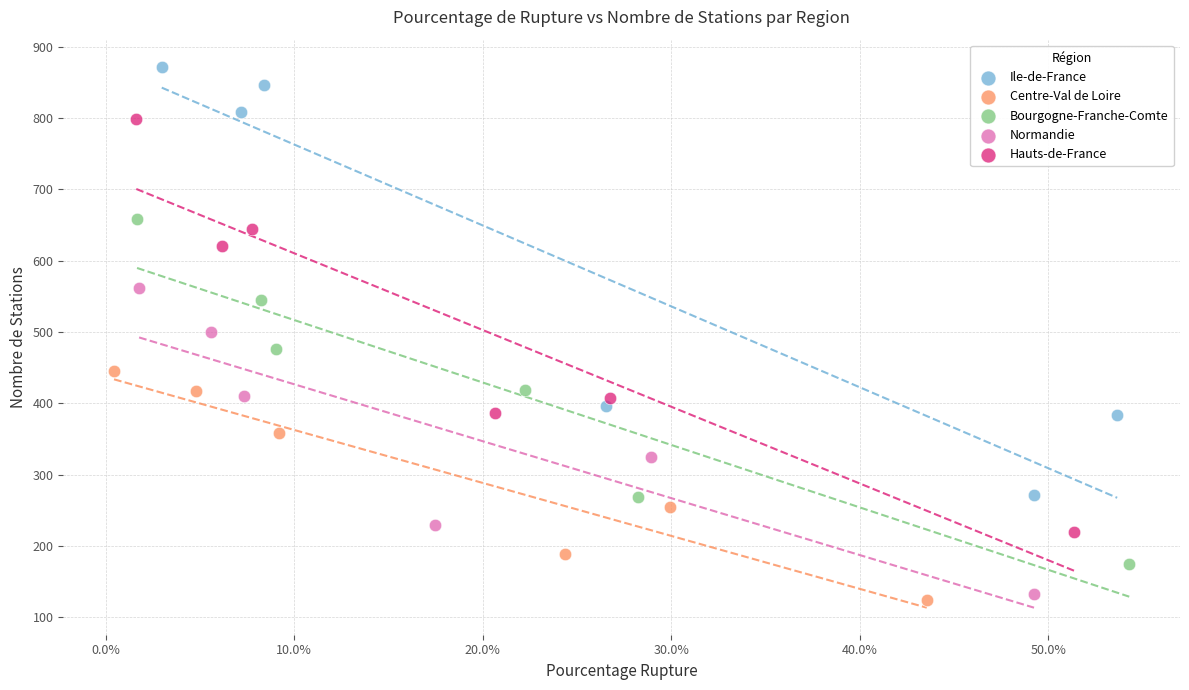

Which series contains the highest Y value?

Ile-de-France